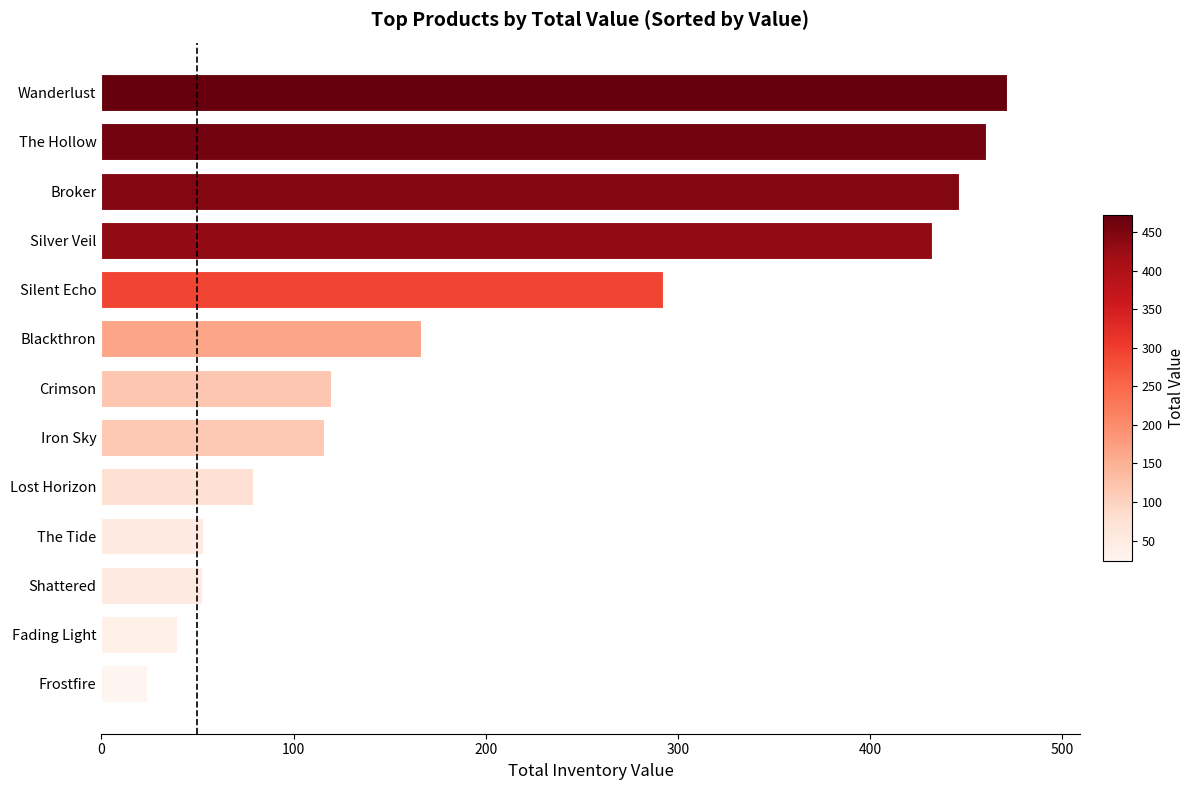

What is the smallest value displayed?

23.5